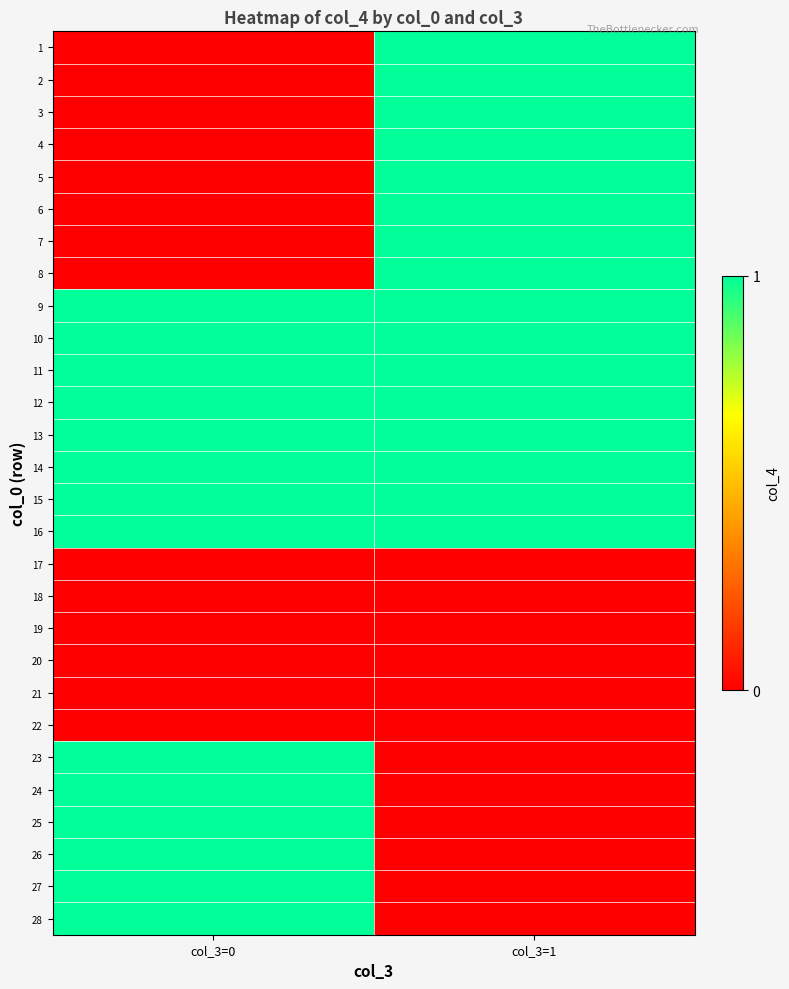

Reading left to right, extract all data points from this chart.

1: col_3=0=0	col_3=1=1
2: col_3=0=0	col_3=1=1
3: col_3=0=0	col_3=1=1
4: col_3=0=0	col_3=1=1
5: col_3=0=0	col_3=1=1
6: col_3=0=0	col_3=1=1
7: col_3=0=0	col_3=1=1
8: col_3=0=0	col_3=1=1
9: col_3=0=1	col_3=1=1
10: col_3=0=1	col_3=1=1
11: col_3=0=1	col_3=1=1
12: col_3=0=1	col_3=1=1
13: col_3=0=1	col_3=1=1
14: col_3=0=1	col_3=1=1
15: col_3=0=1	col_3=1=1
16: col_3=0=1	col_3=1=1
17: col_3=0=0	col_3=1=0
18: col_3=0=0	col_3=1=0
19: col_3=0=0	col_3=1=0
20: col_3=0=0	col_3=1=0
21: col_3=0=0	col_3=1=0
22: col_3=0=0	col_3=1=0
23: col_3=0=1	col_3=1=0
24: col_3=0=1	col_3=1=0
25: col_3=0=1	col_3=1=0
26: col_3=0=1	col_3=1=0
27: col_3=0=1	col_3=1=0
28: col_3=0=1	col_3=1=0